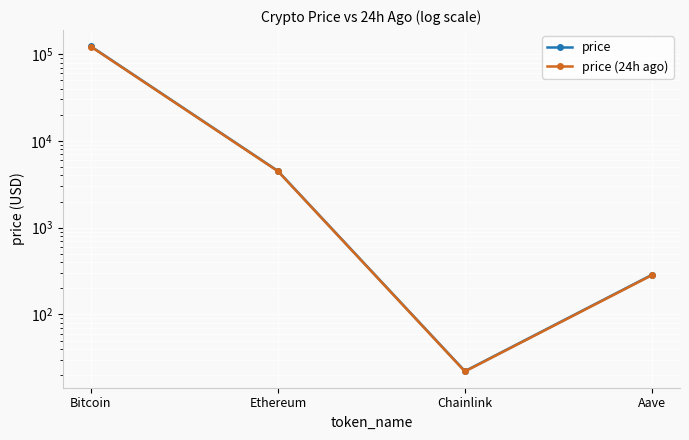

What is the label of the 4th point from the left?

Aave